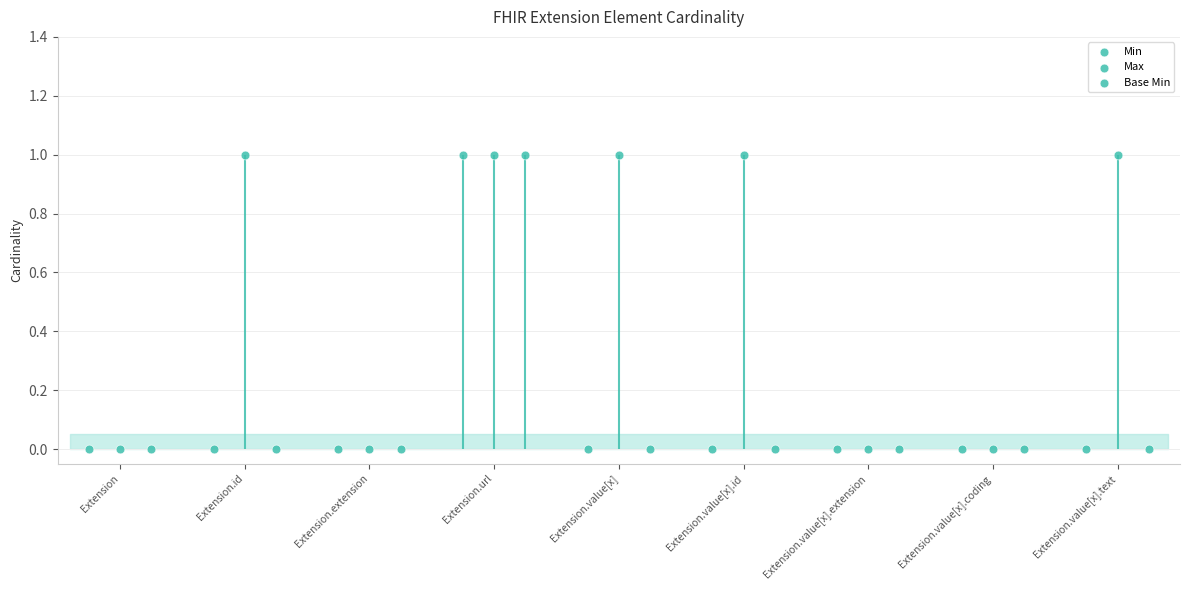

At which category is the sum across all series the highest?

Extension.url